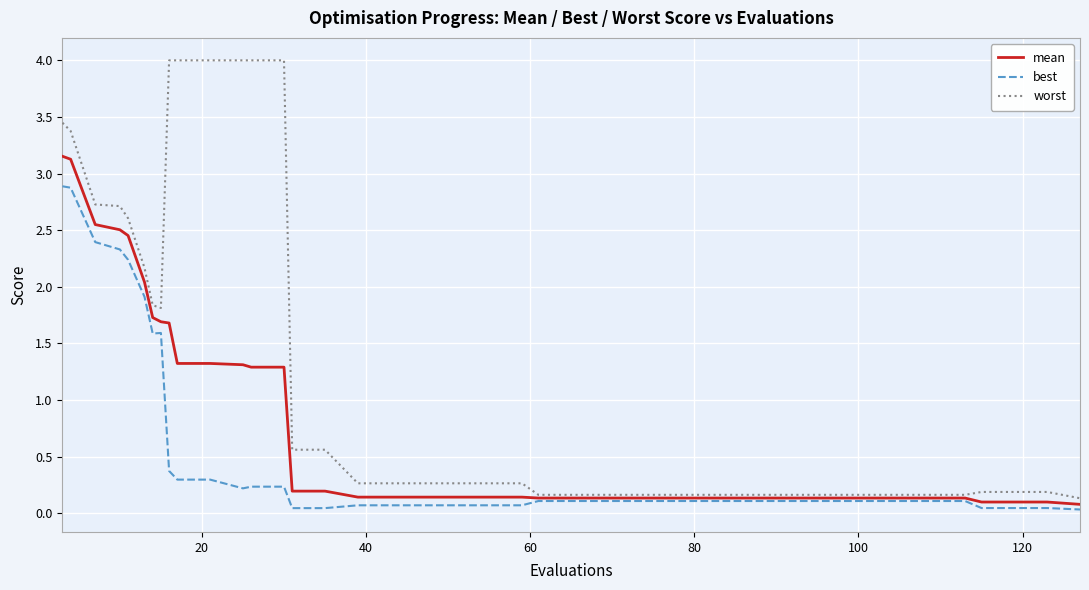

What are all the series names shown in the legend?

mean, best, worst